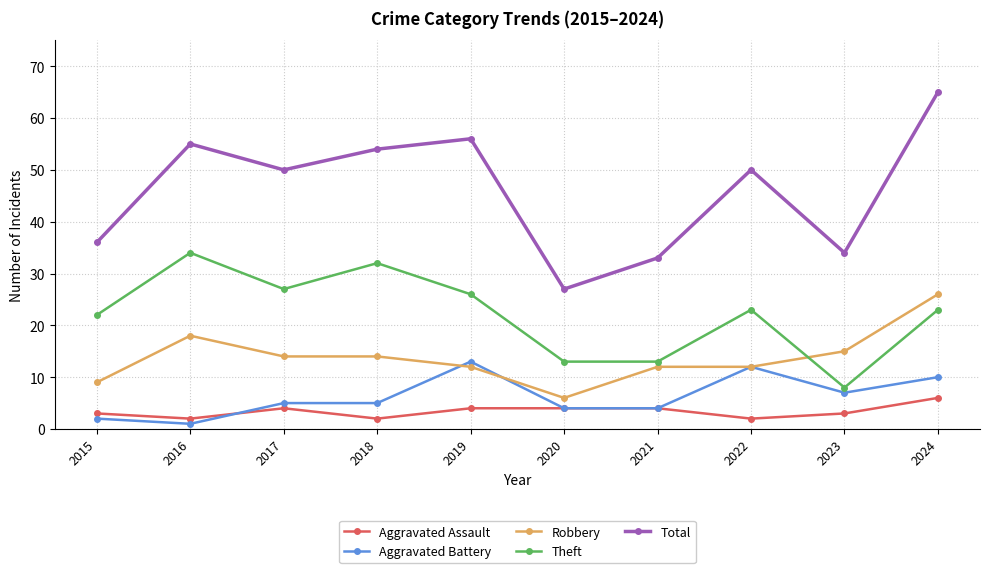

Rank the series by their maximum value, from highest to lowest.

Total, Theft, Robbery, Aggravated Battery, Aggravated Assault